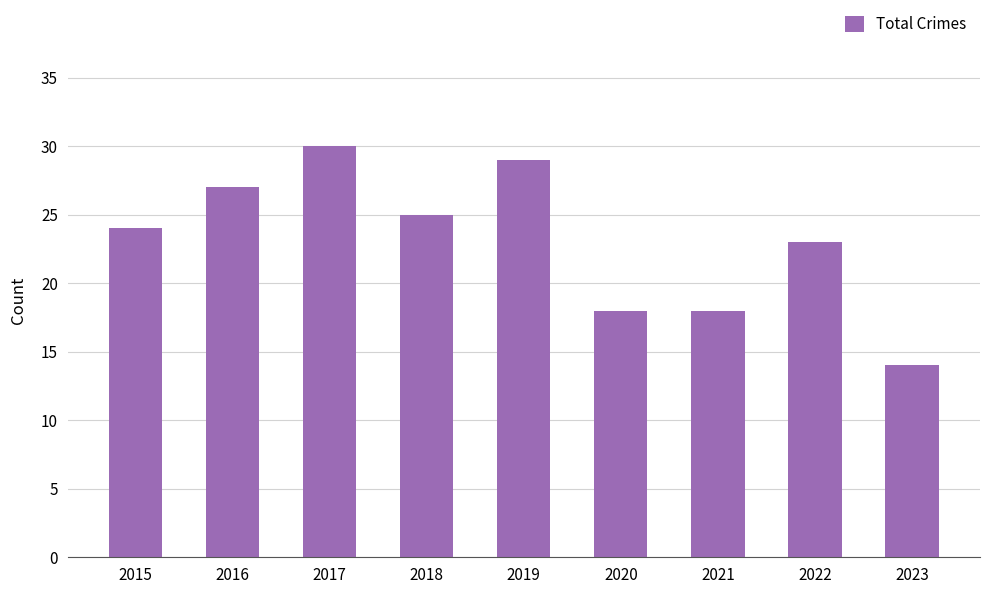

Reading left to right, extract all data points from this chart.

2015=24	2016=27	2017=30	2018=25	2019=29	2020=18	2021=18	2022=23	2023=14